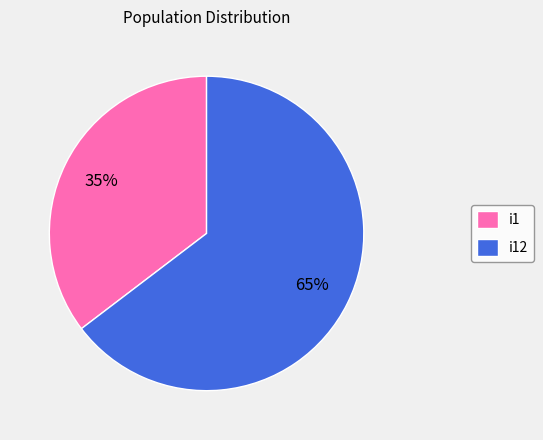

The i1 slice represents 46% of the pie. True or false?

False